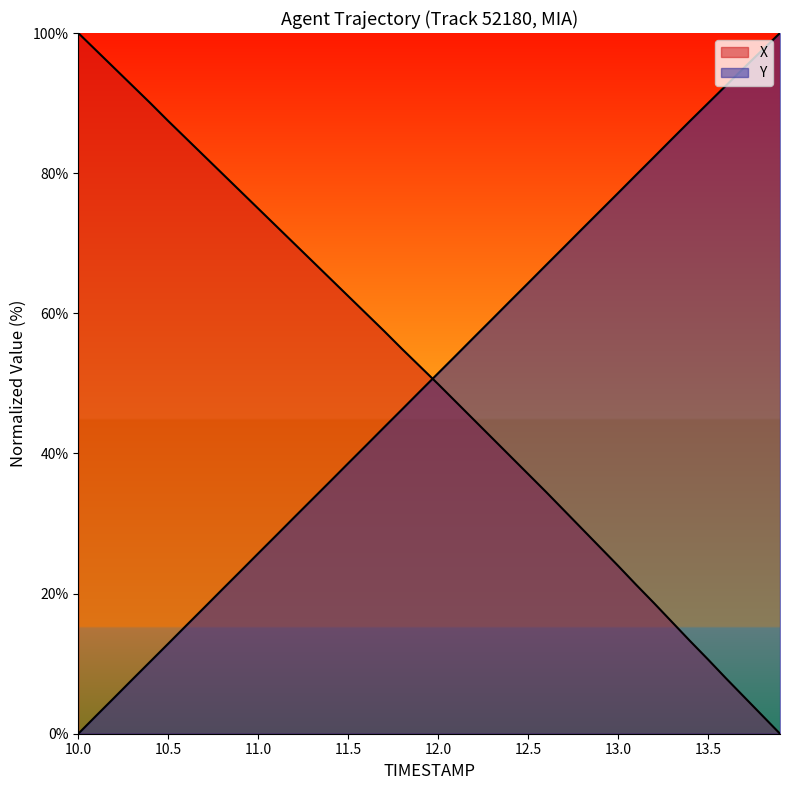

True or false: X and Y cross at least once.

True